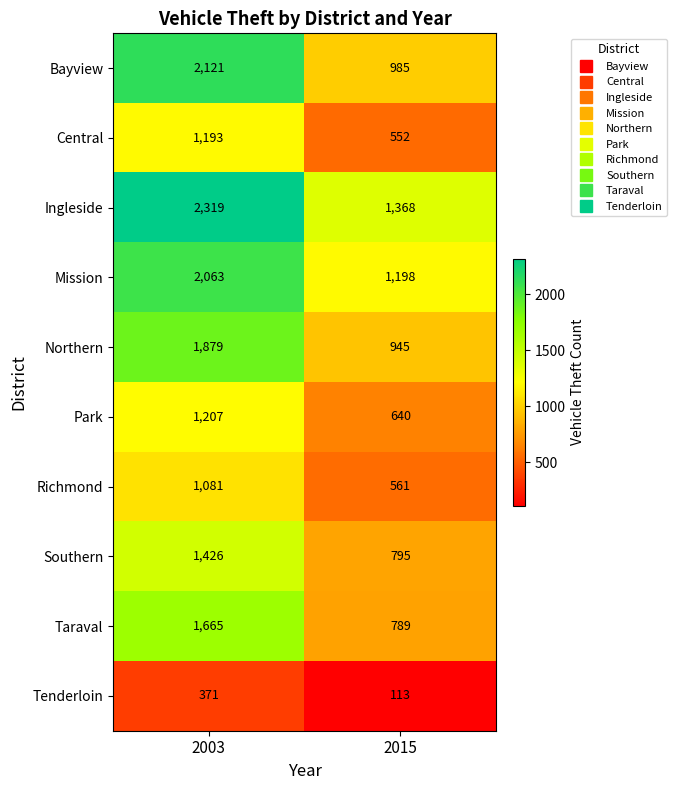

The value of Taraval at 2015 is 789. True or false?

True